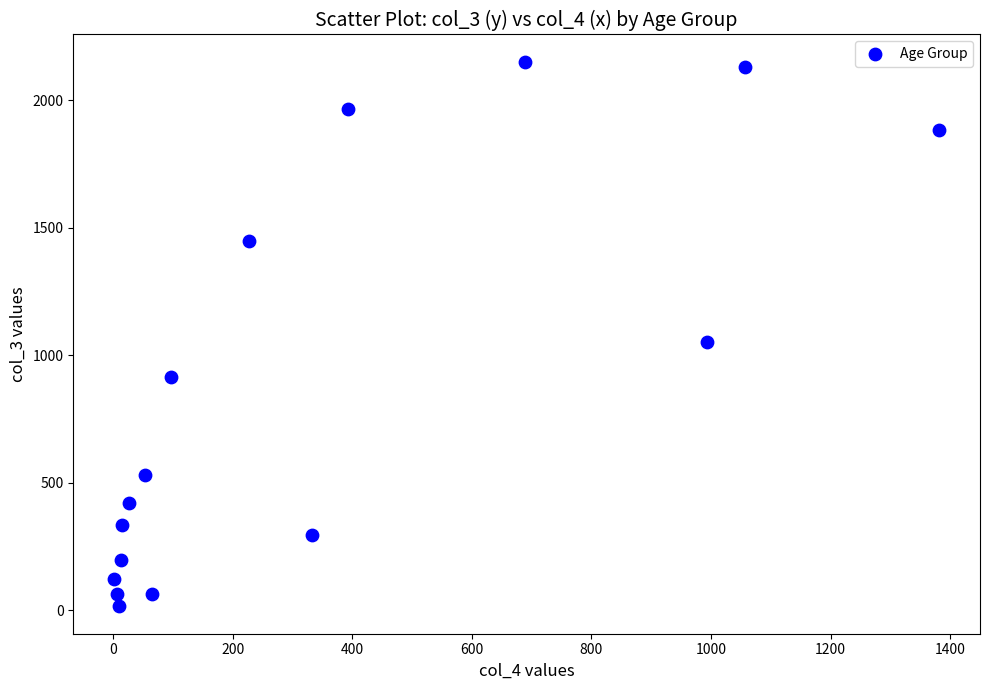

What Y value in the scatter plot is closest to 1083?

1053